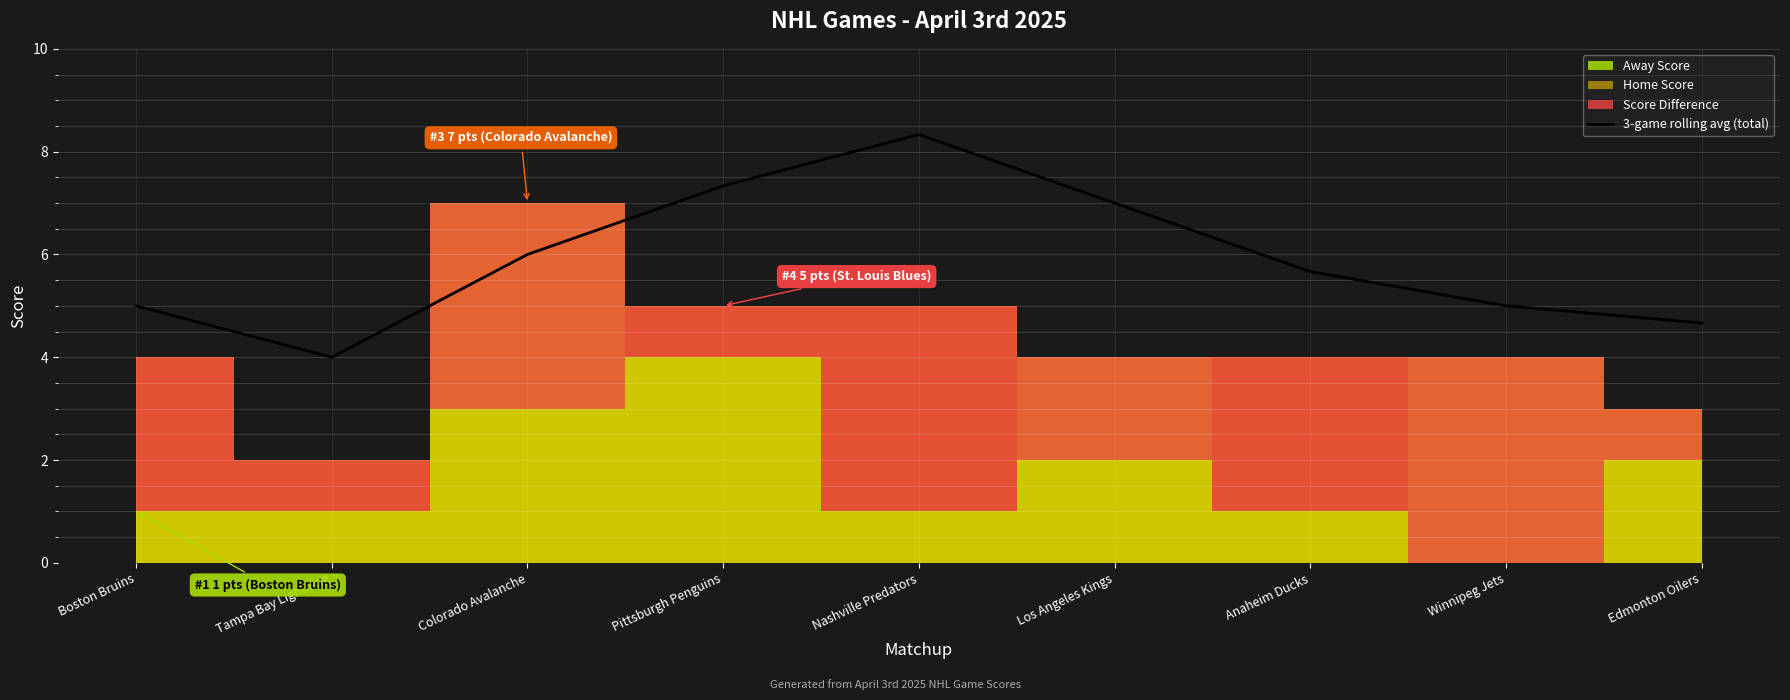

Reading right to left, extract all data points from this chart.

4.7	5.0	5.7	7.0	8.3	7.3	6.0	4.0	5.0